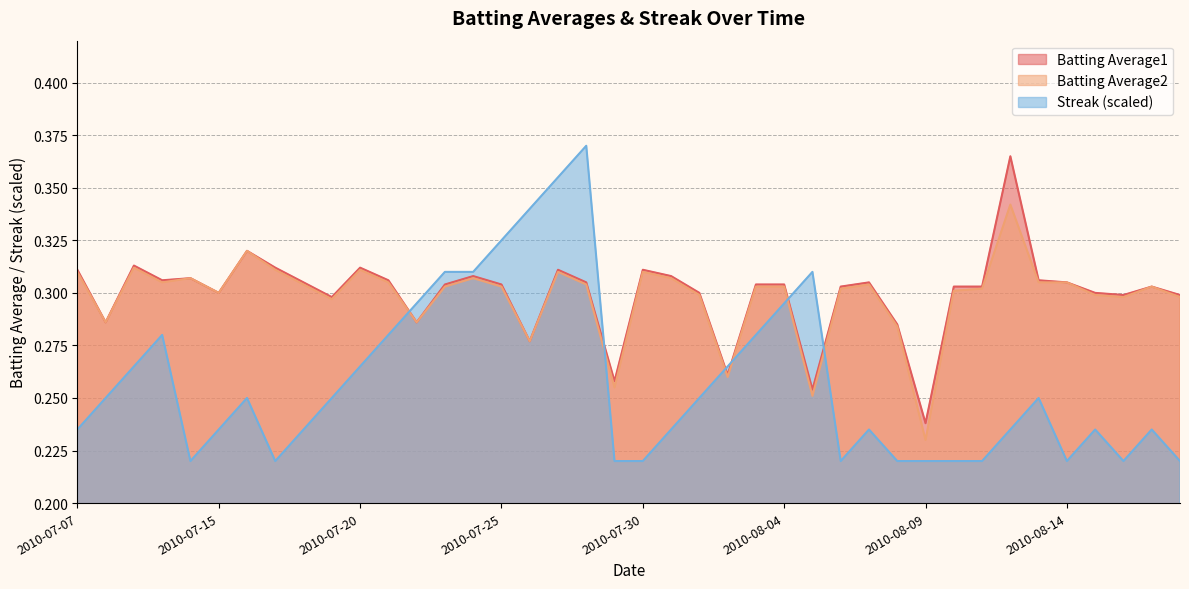

Rank the series at 2010-08-15 from lowest to highest value.

Streak, Batting Average2, Batting Average1